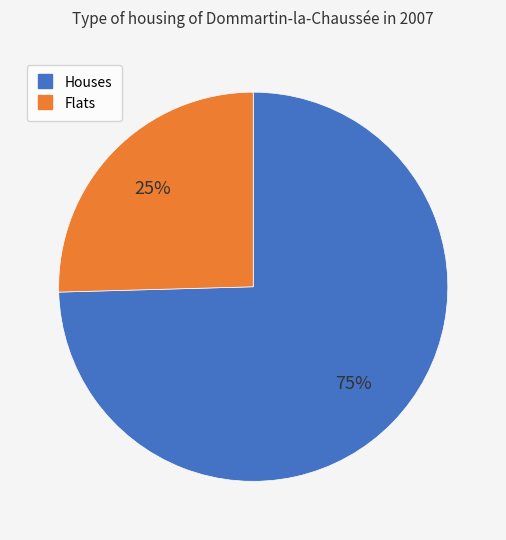

Count the number of slices in the pie.

2